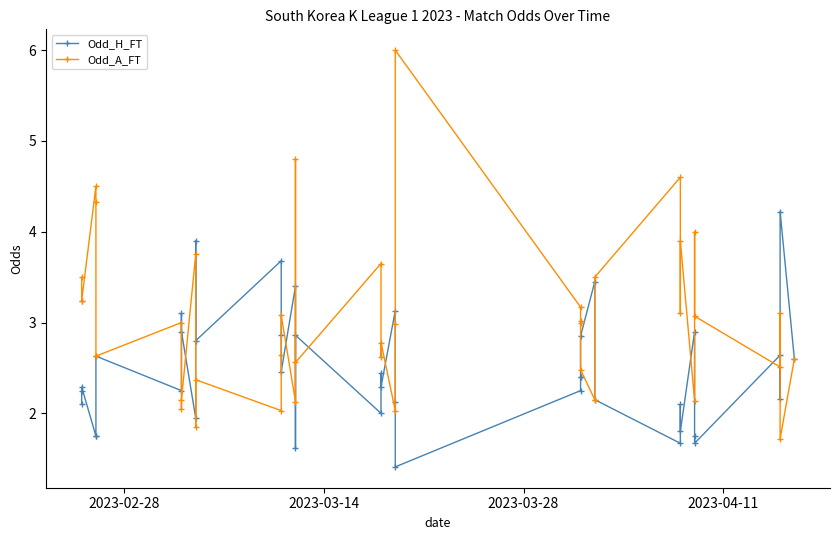

List the series in order of their peak value, highest first.

Odd_A_FT, Odd_H_FT